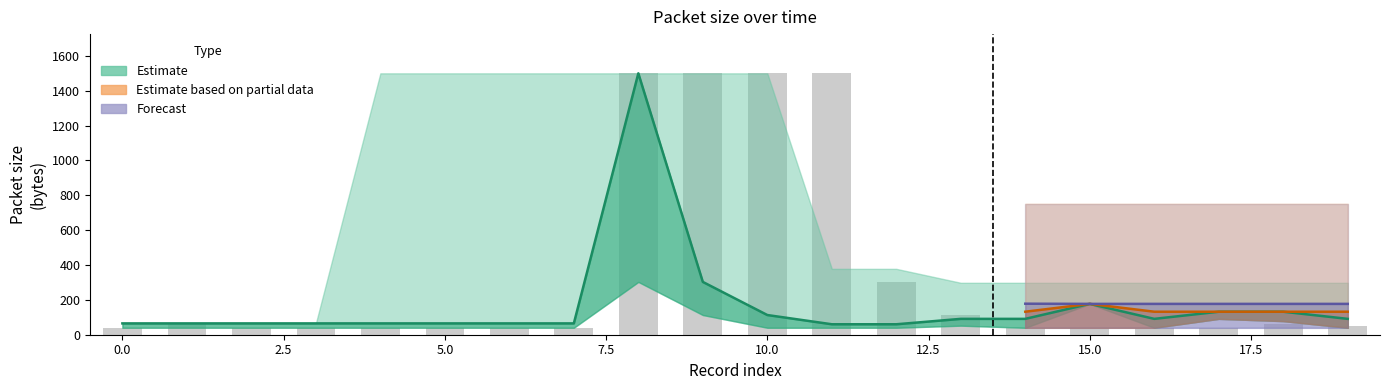

What is the label of the 6th bar from the right?

14